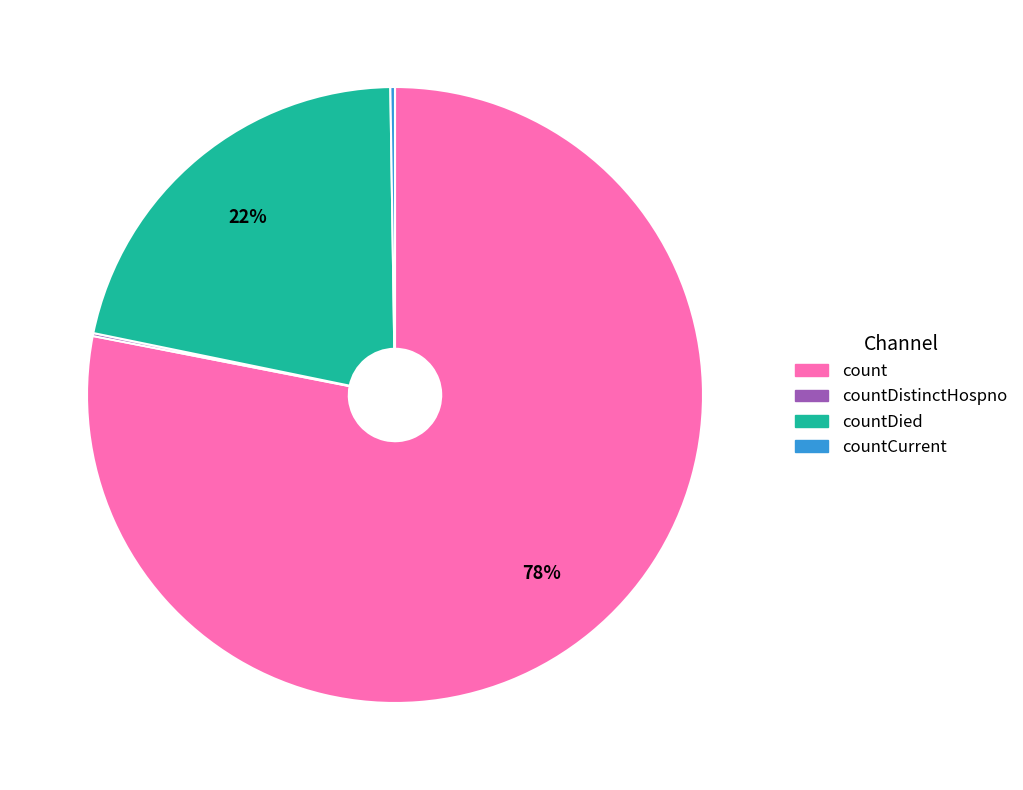

Which category accounts for the majority?

count